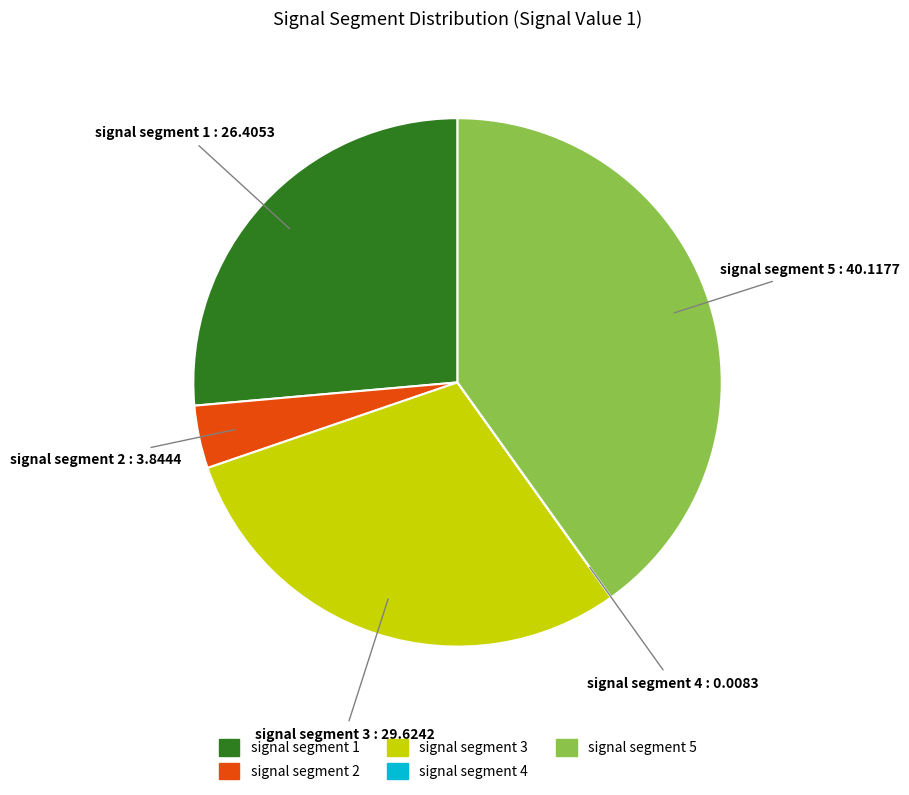

Does signal segment 3 account for over 50% of the chart?

No